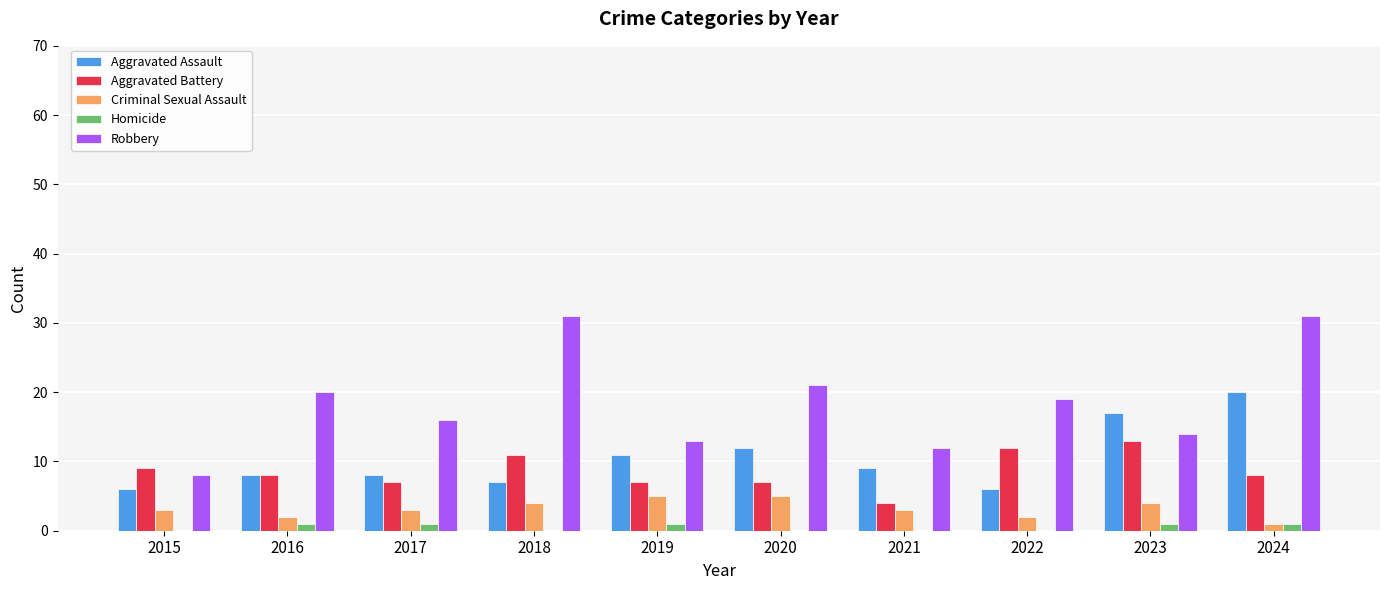

Which series has the largest range (max minus min)?

Robbery